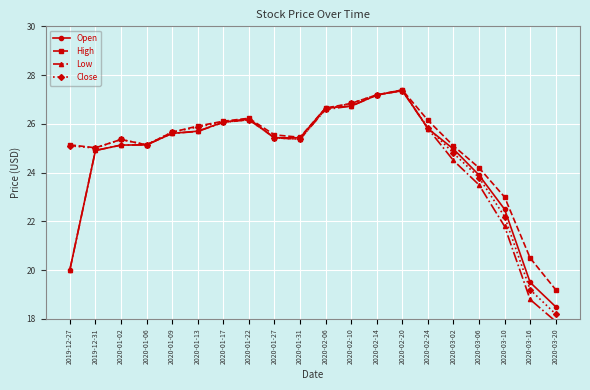

What is the sum of the Low values at 2020-02-06 and 2020-03-20?

44.5